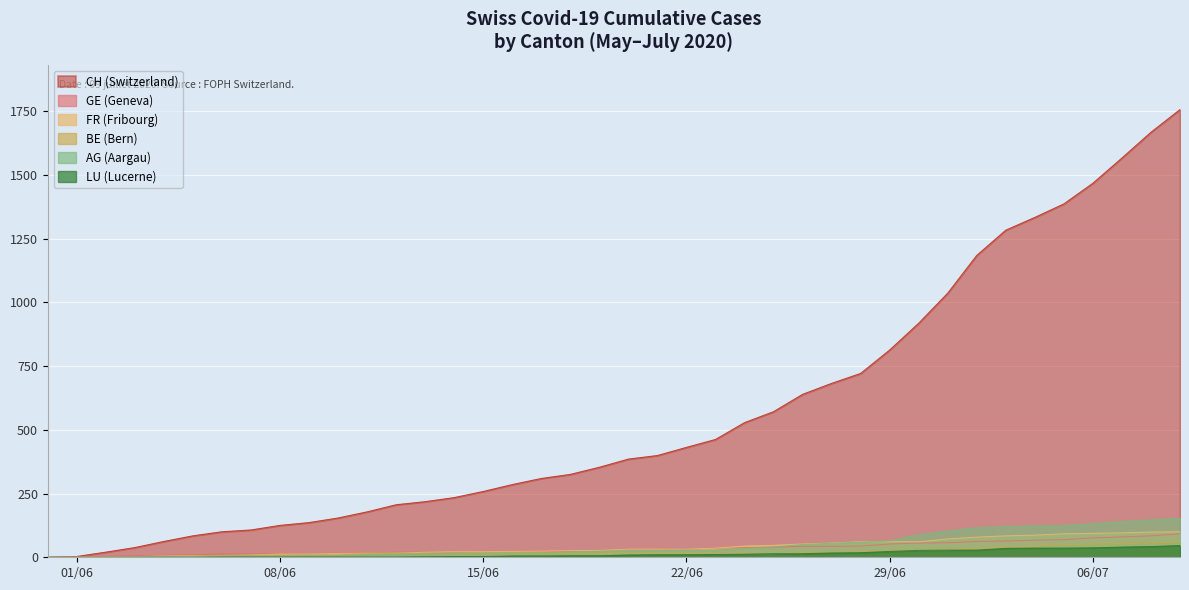

Which series has the widest spread of values?

CH (Switzerland)